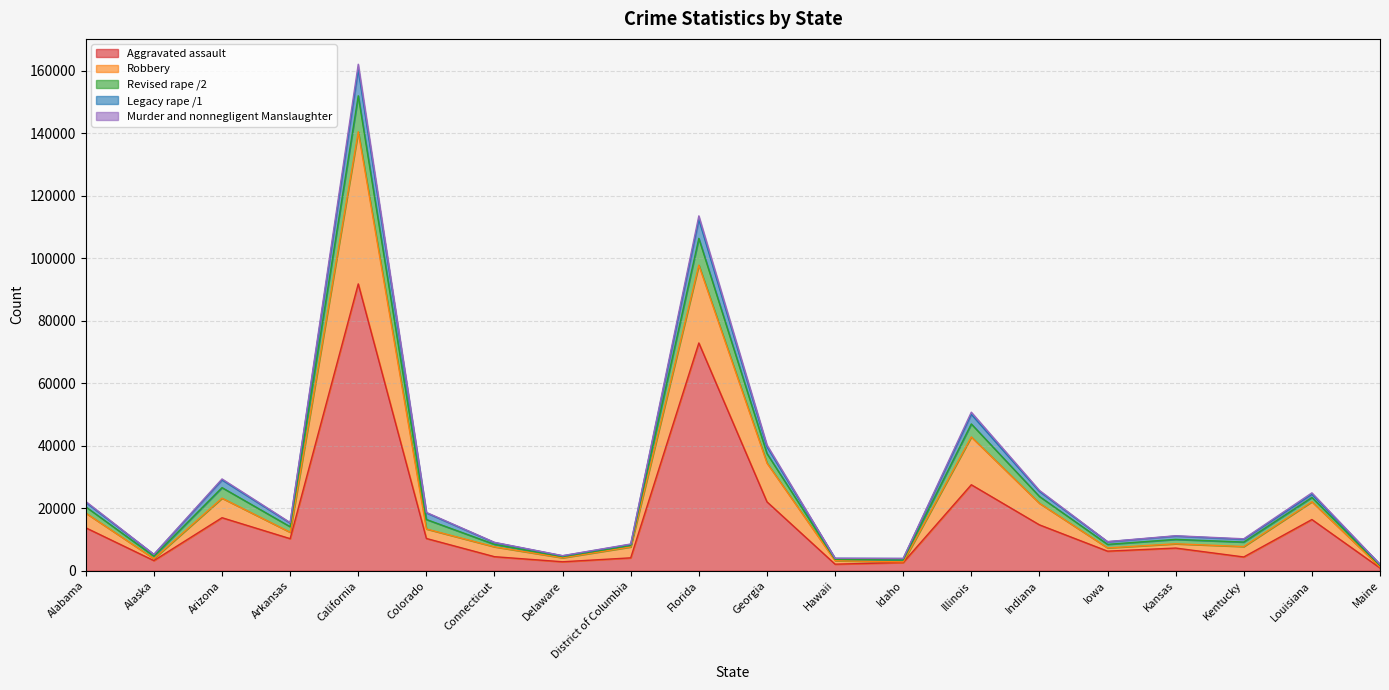

At which category is the sum across all series the highest?

California